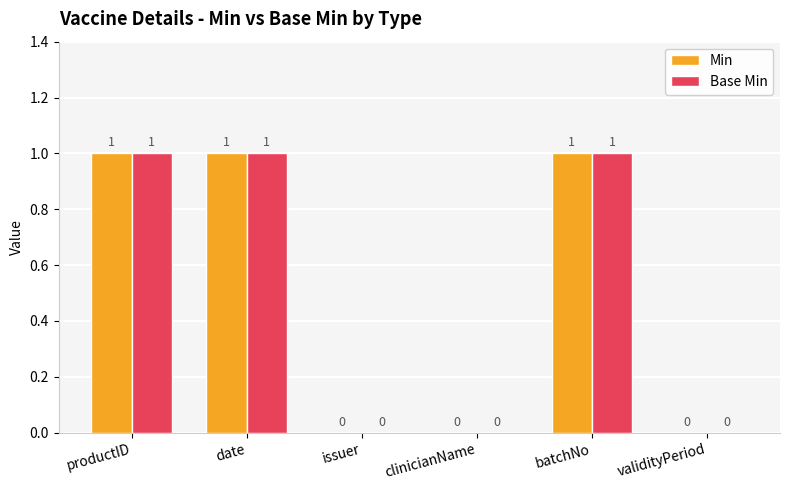

What is the sum of all Min values?

3